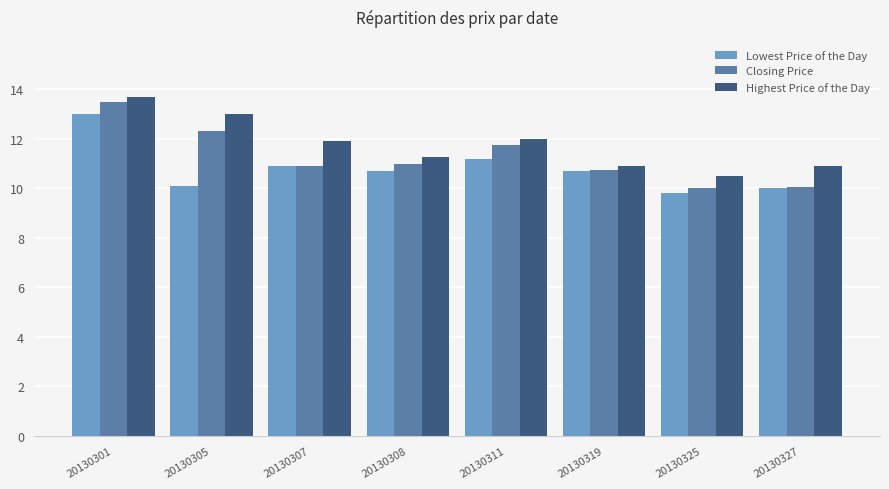

At which label does Lowest Price of the Day reach its peak?

20130301